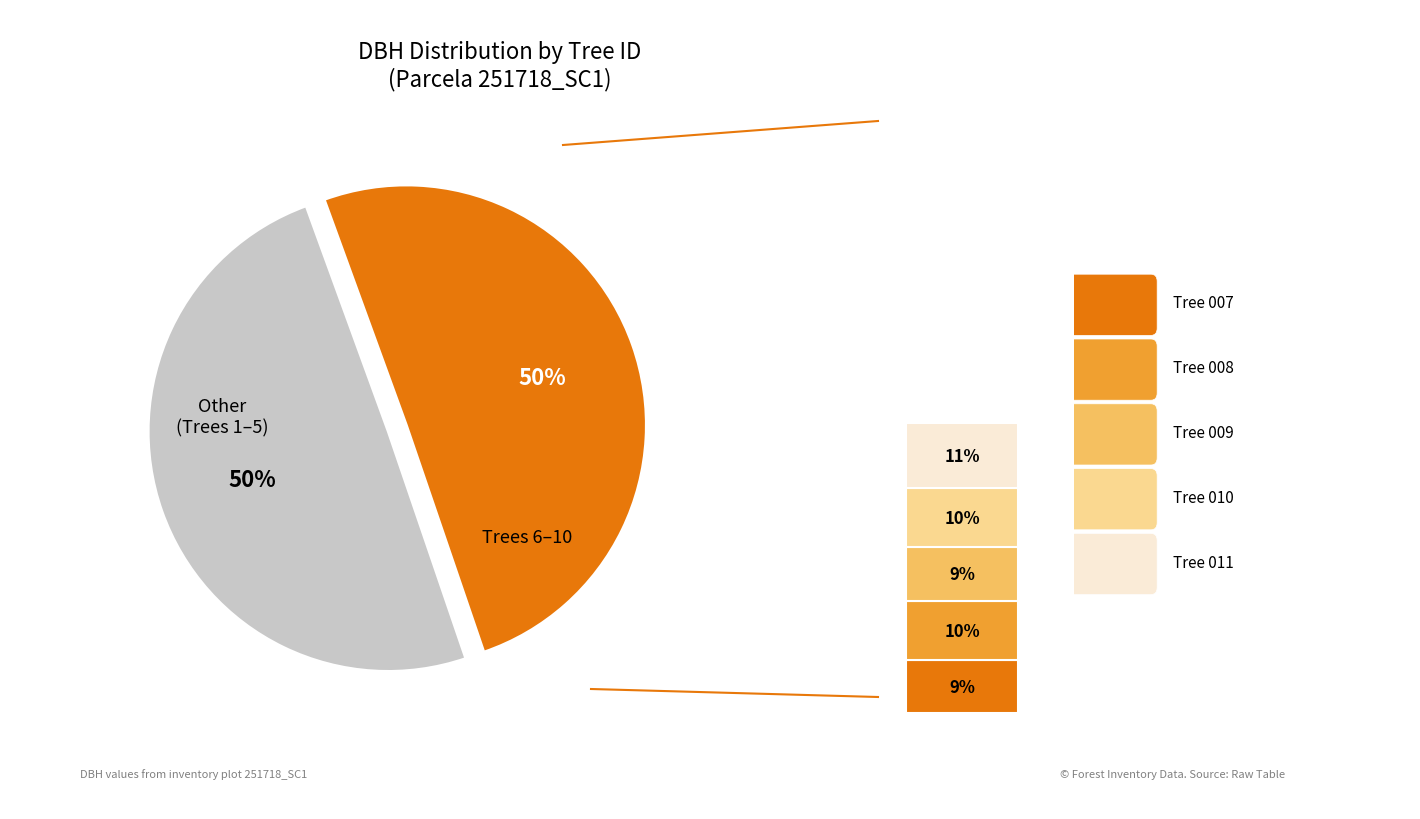

What is the ratio of the value at 251718007 to the value at 251718009?

1.0